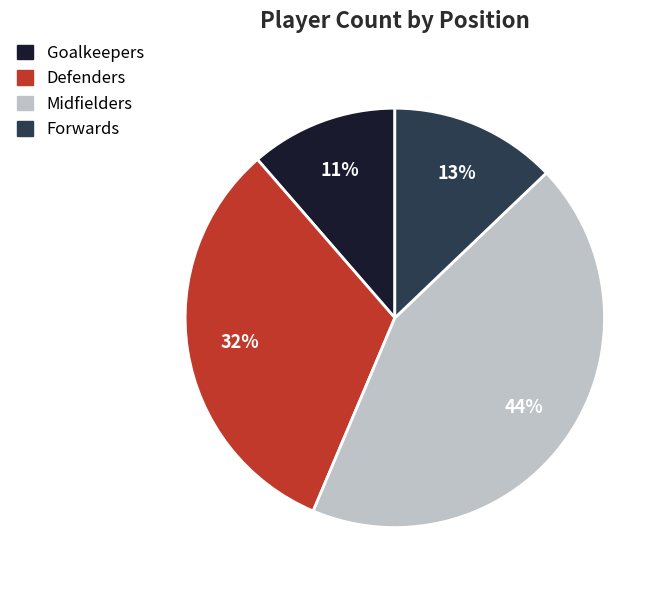

To the nearest percent, what percentage of the pie is Midfielders?

44%